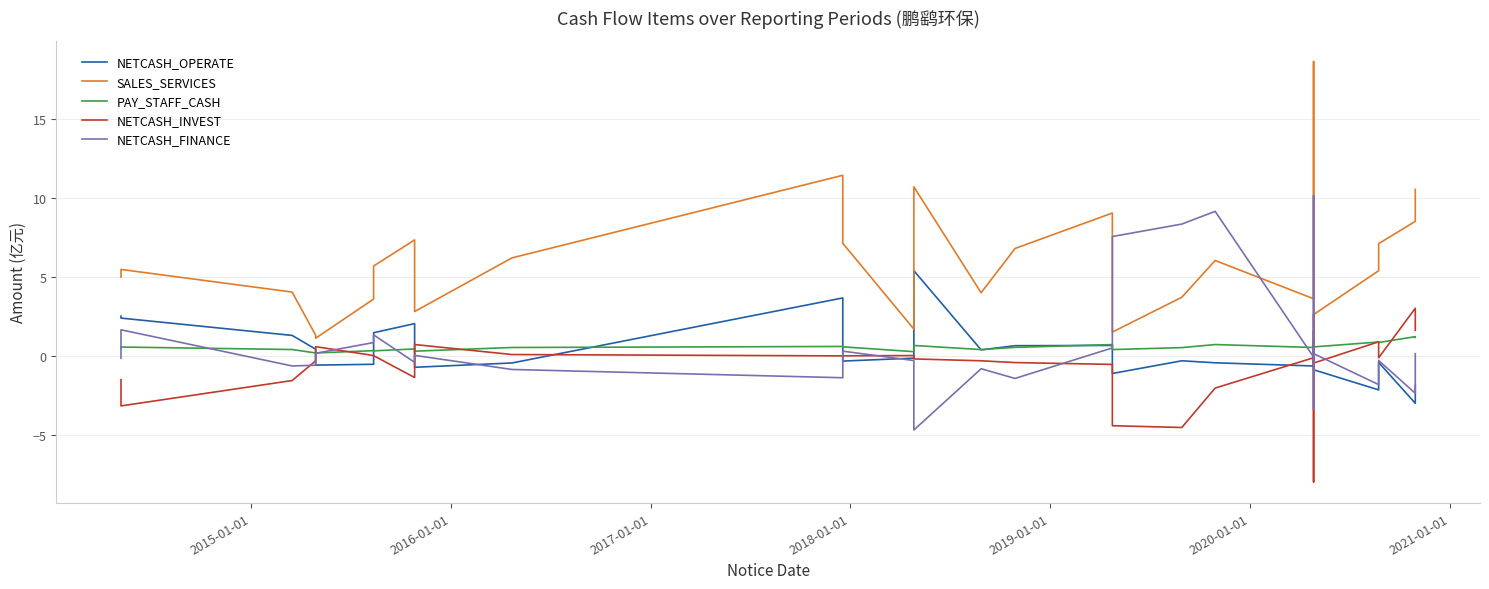

Does the chart have visible grid lines?

Yes